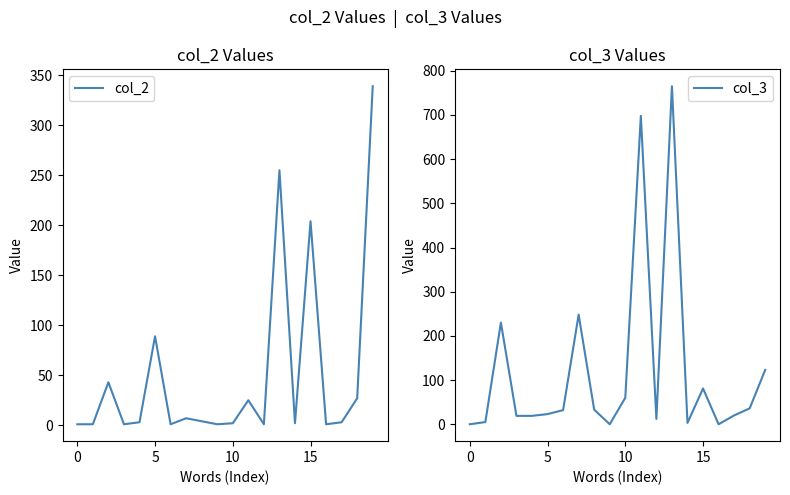

Where is the first local minimum for col_3?

9